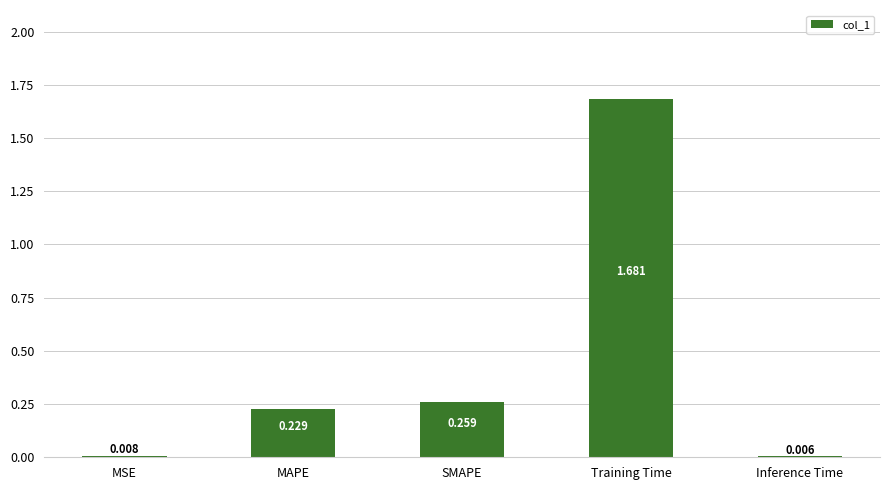

What is the label of the 4th bar from the left?

Training Time